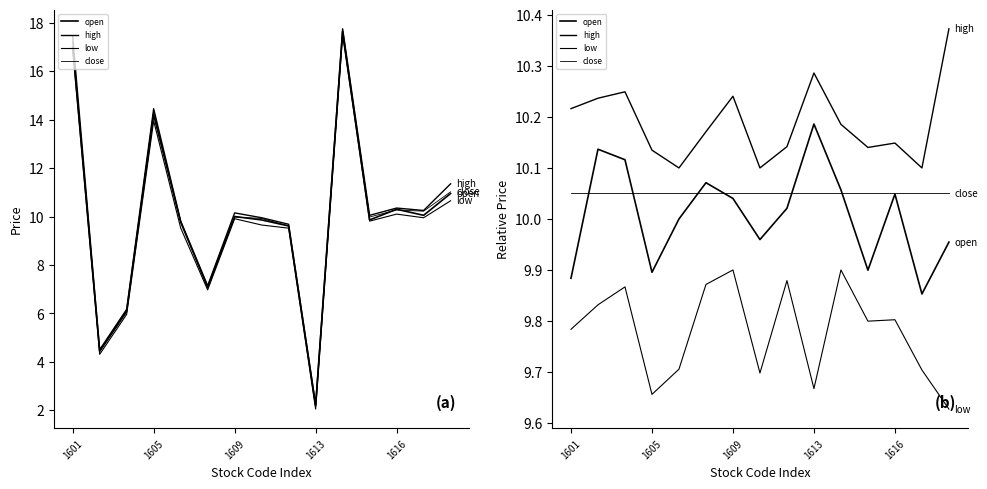

What is the difference between the open values at 14 and 1605?

0.2